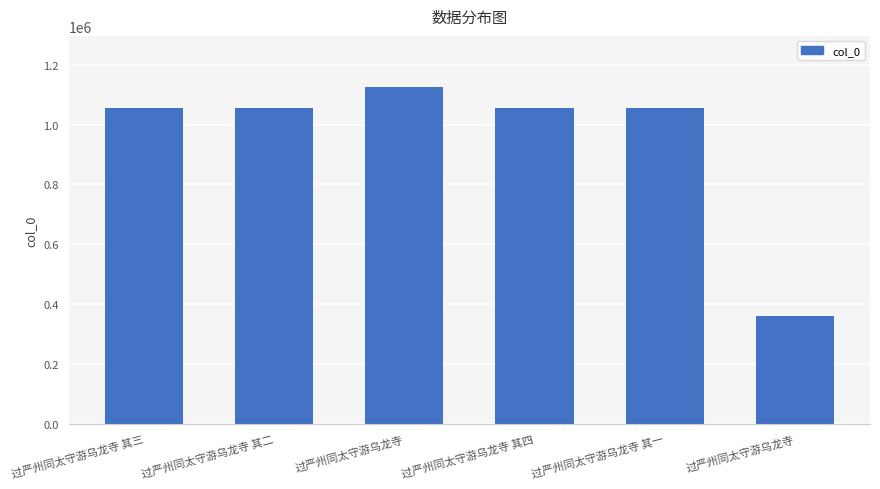

Reading right to left, list all the values displayed in this chart.

过严州同太守游乌龙寺=359362	过严州同太守游乌龙寺 其一=1055135	过严州同太守游乌龙寺 其四=1055138	过严州同太守游乌龙寺=1127229	过严州同太守游乌龙寺 其二=1055136	过严州同太守游乌龙寺 其三=1055137